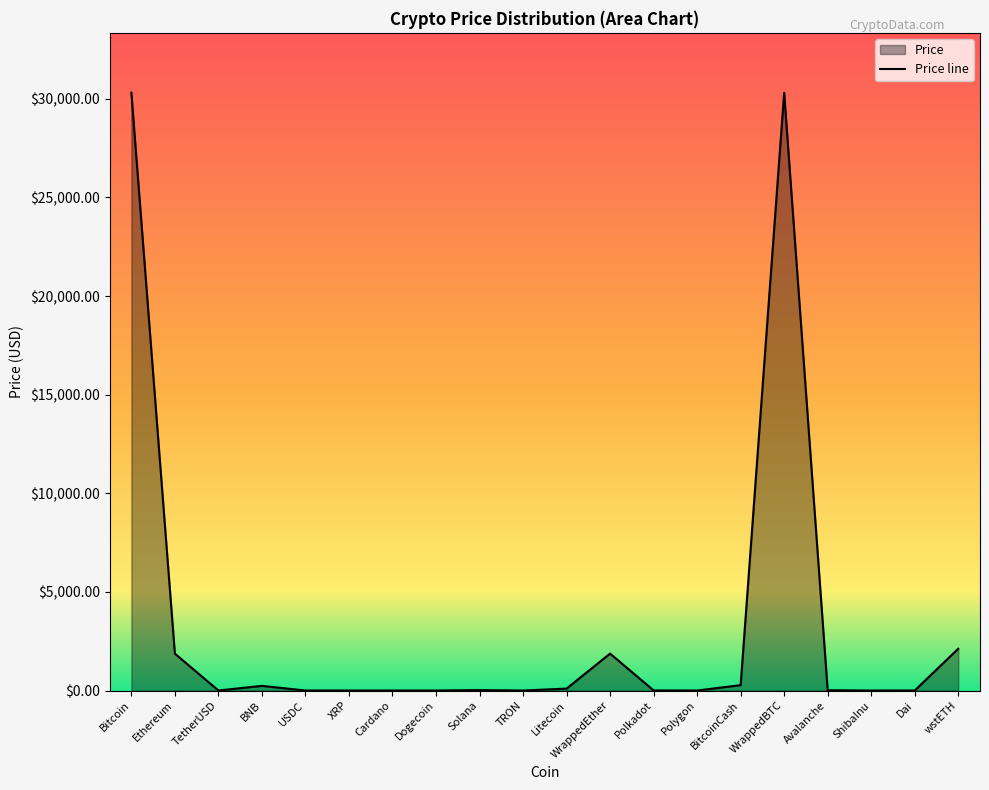

How many lines are shown in the chart?

1